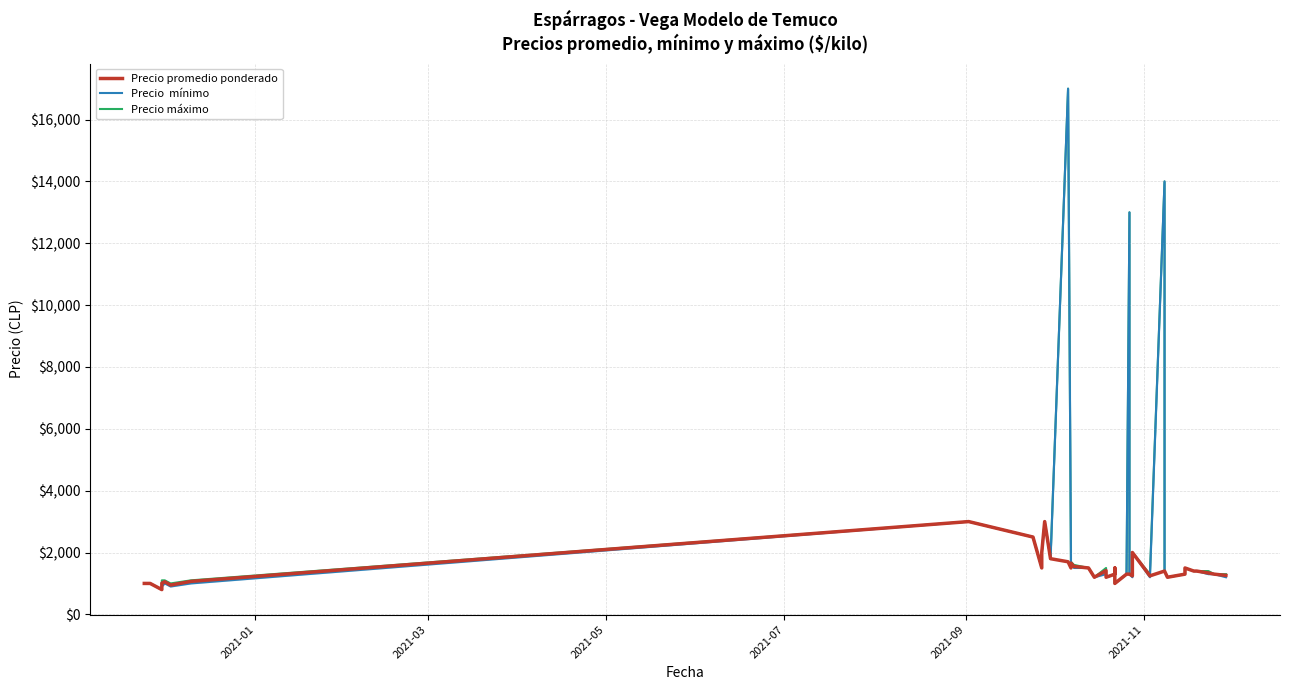

Which series has the largest range (max minus min)?

Precio  mínimo